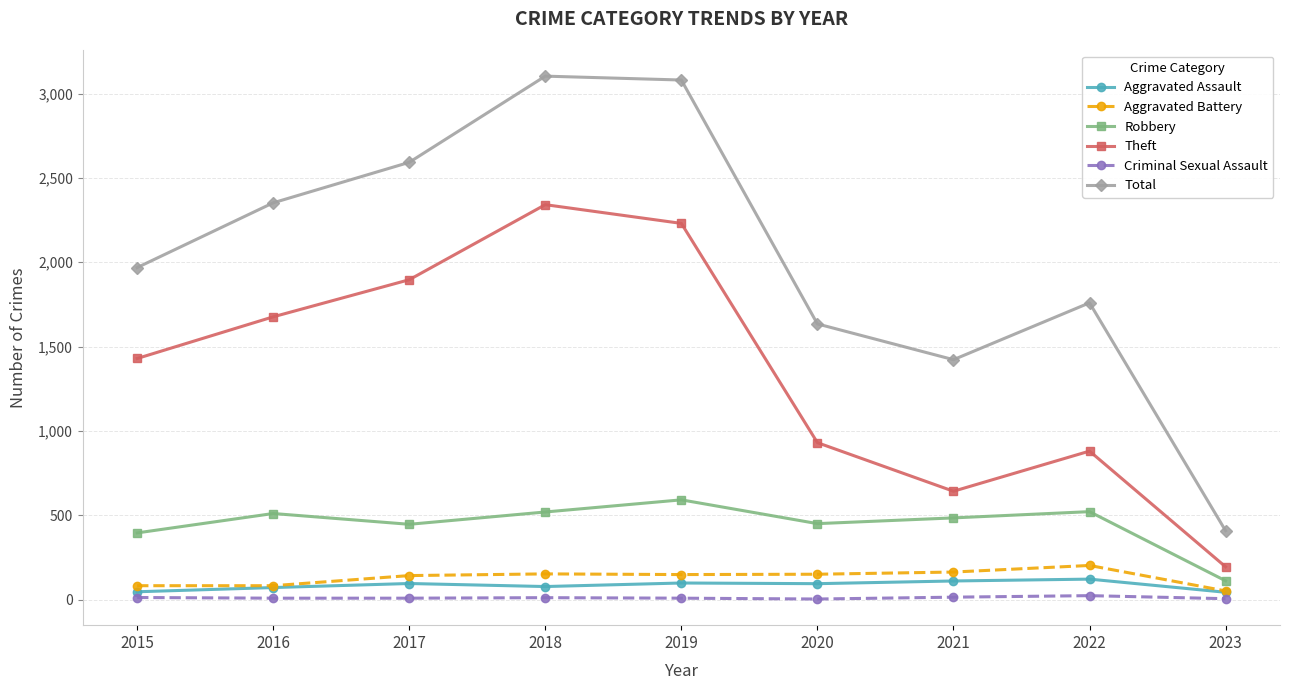

At how many categories does at least one series exceed 2450?

3